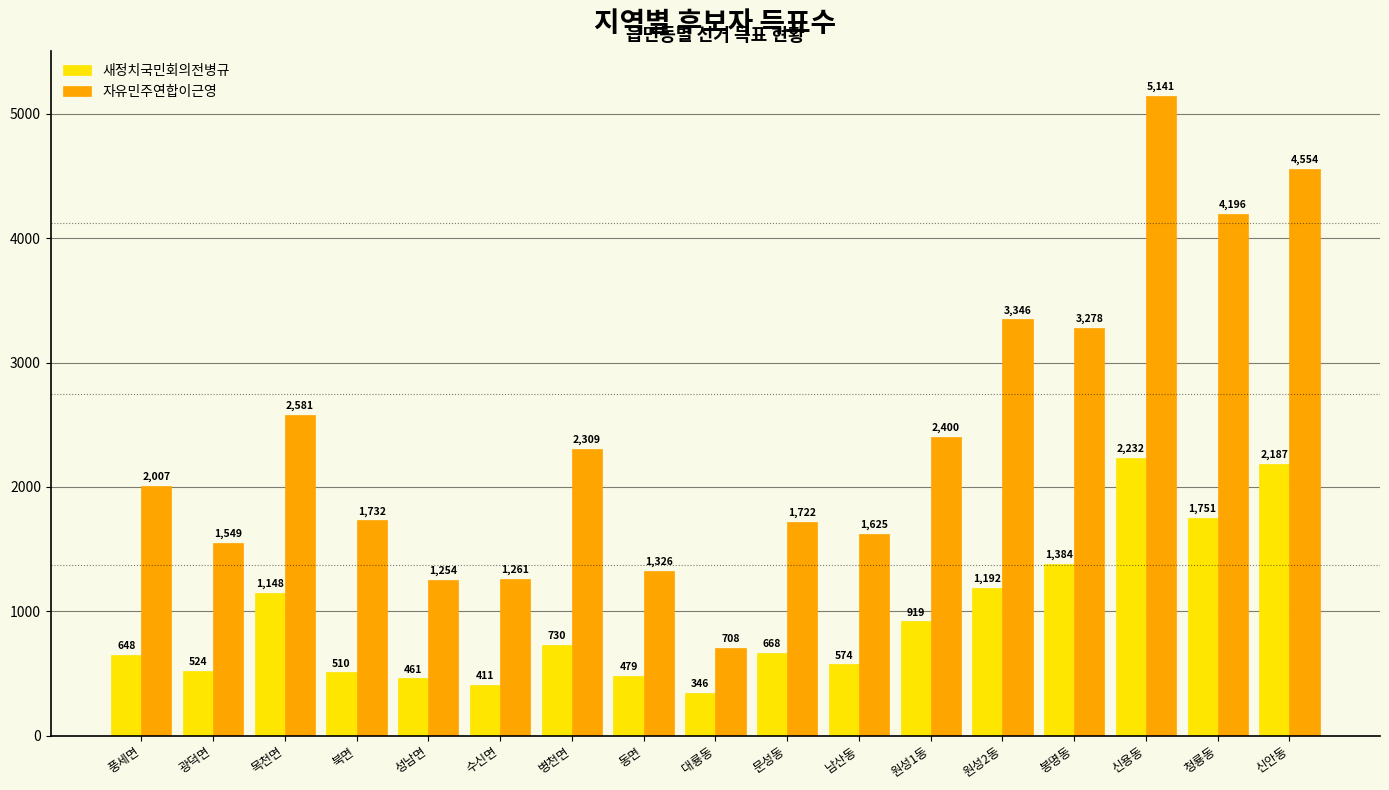

What is the minimum value for 새정치국민회의전병규?

346